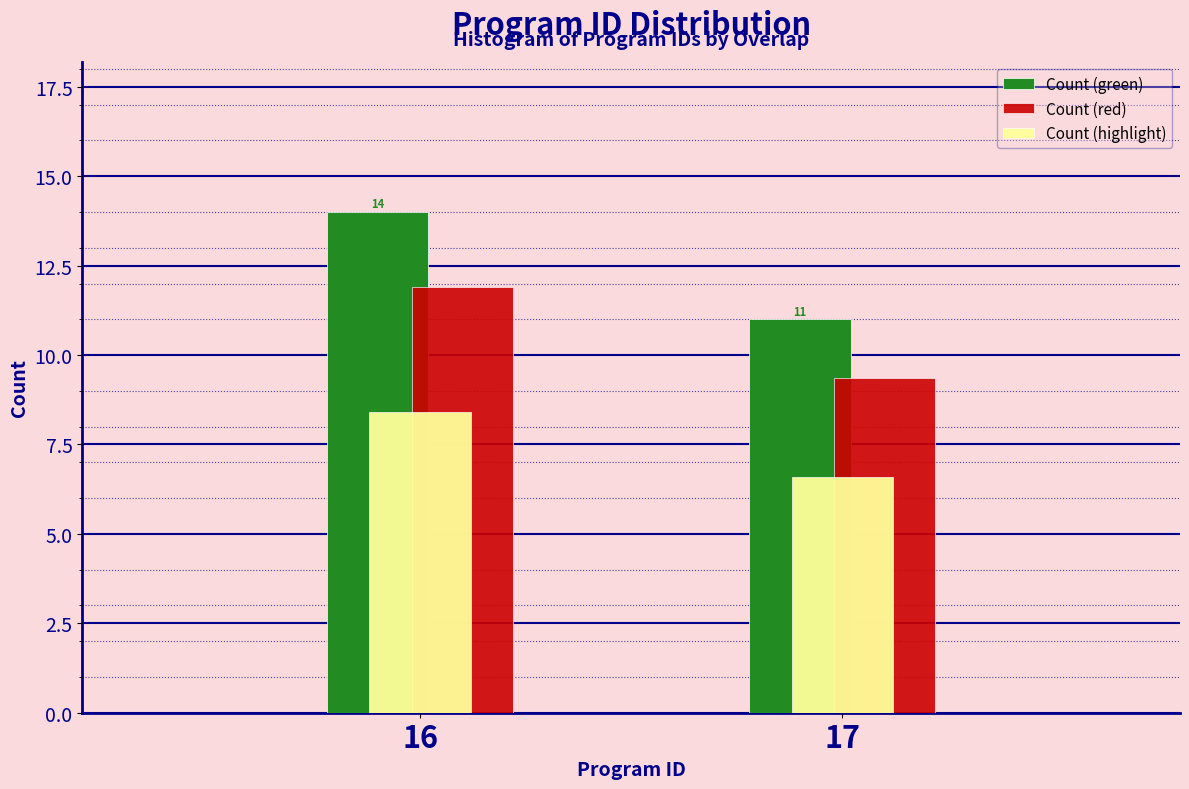

What is the difference between the maximum and minimum values in the Count (green) series?

3.0